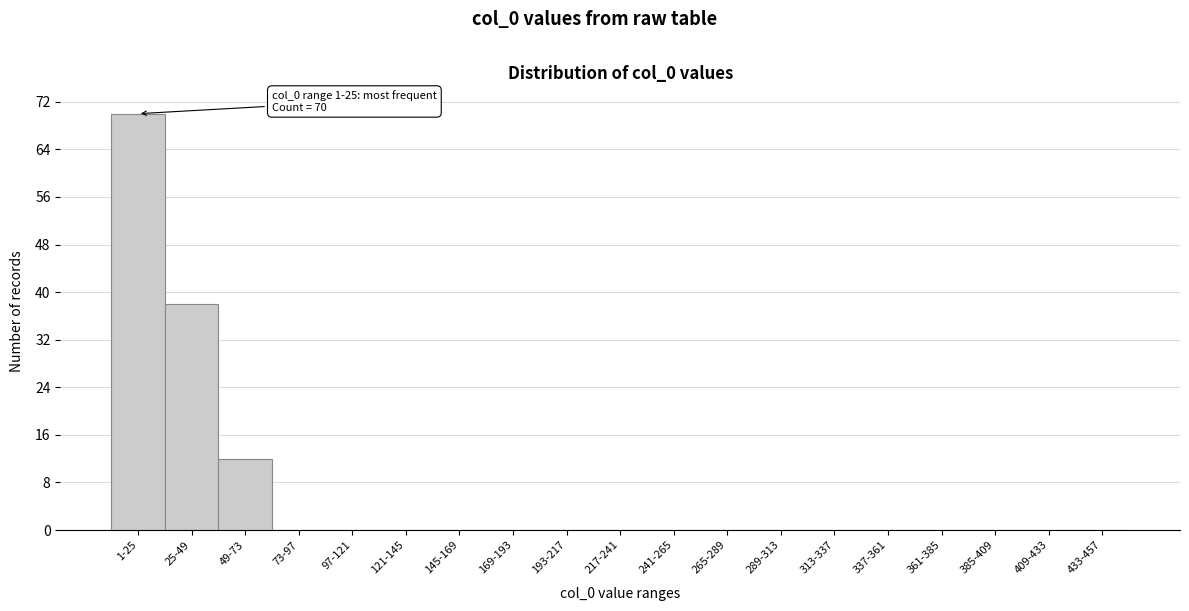

Reading right to left, what are all the values shown in this chart?

433-457=0	409-433=0	385-409=0	361-385=0	337-361=0	313-337=0	289-313=0	265-289=0	241-265=0	217-241=0	193-217=0	169-193=0	145-169=0	121-145=0	97-121=0	73-97=0	49-73=12	25-49=38	1-25=70